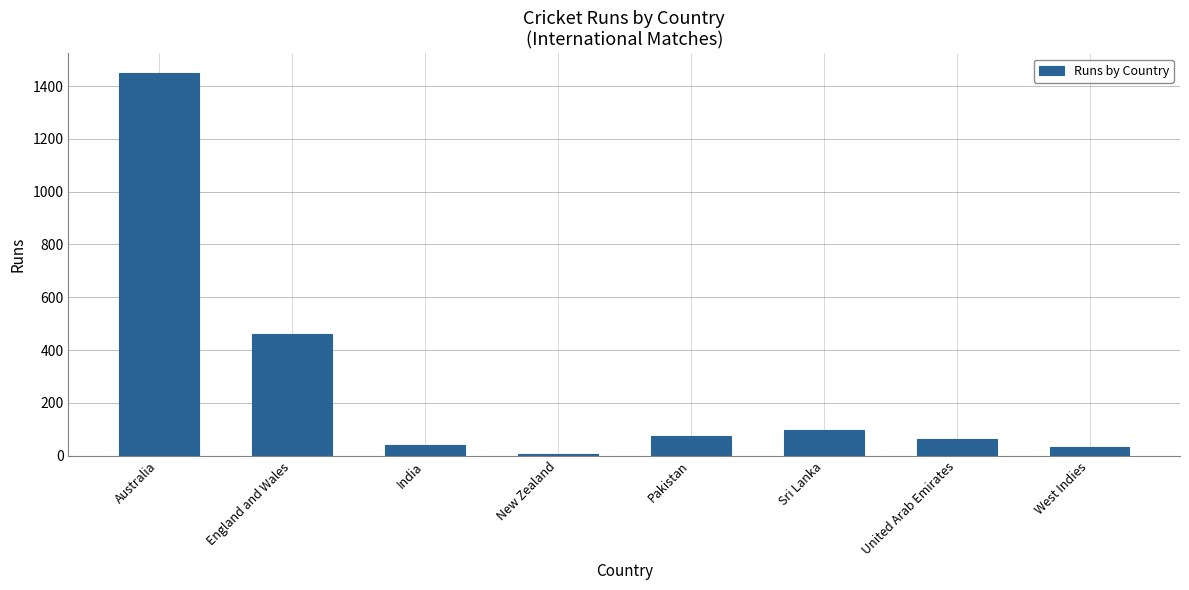

Is it true that the value at Sri Lanka is 169?

False